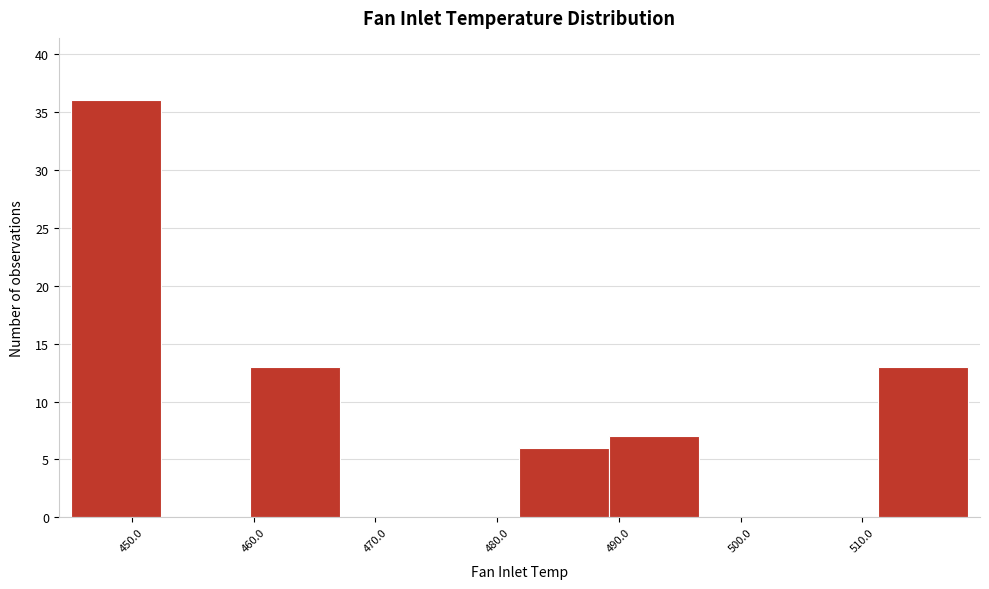

Which range on the x-axis has the tallest bar?

445 to 452